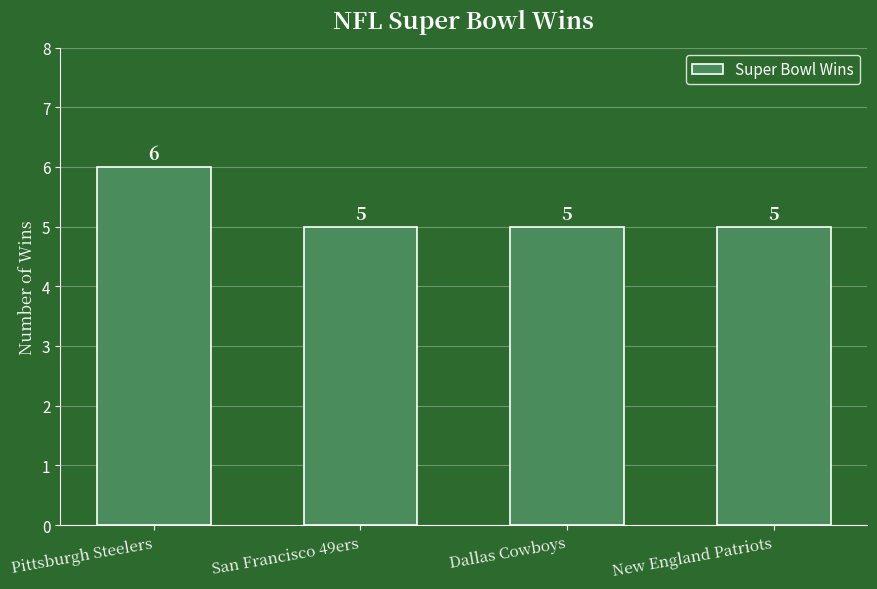

What is the maximum value shown in the chart?

6